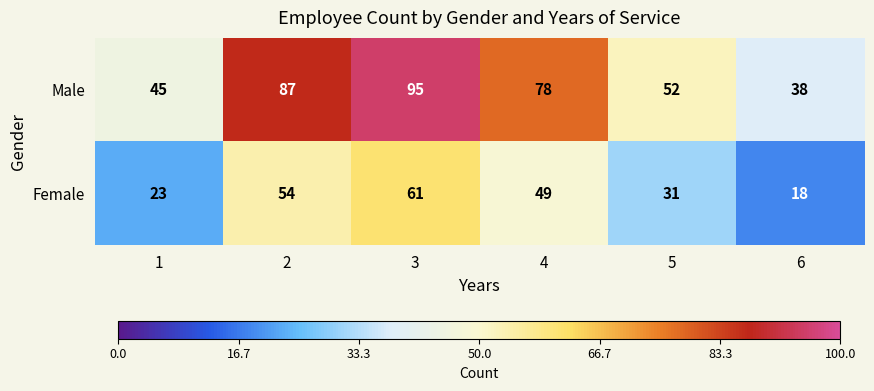

What is the sum of the Male values at 6 and 2?

125